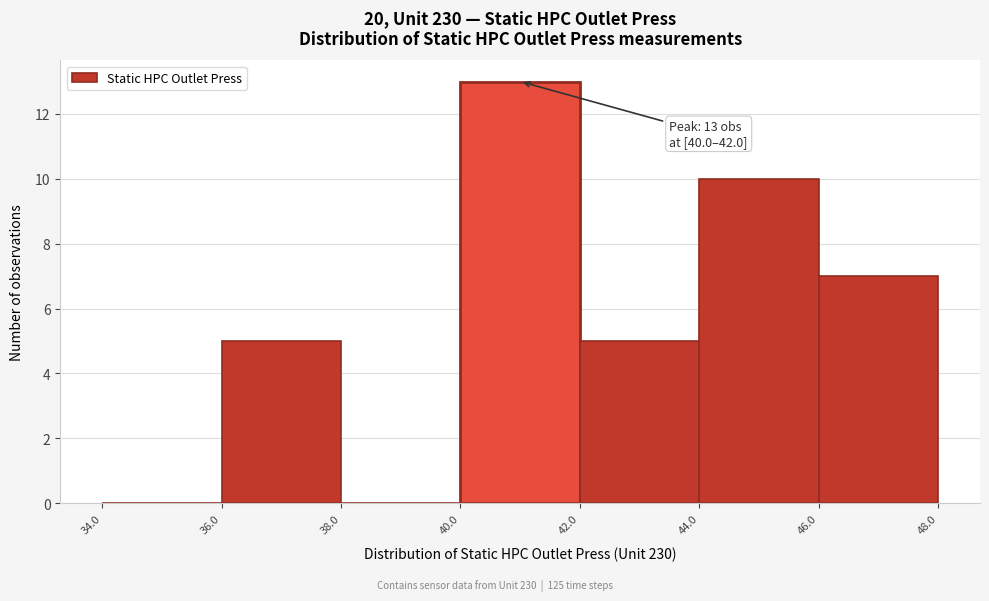

Over which range of the x-axis is the bar tallest?

40.0 to 42.0